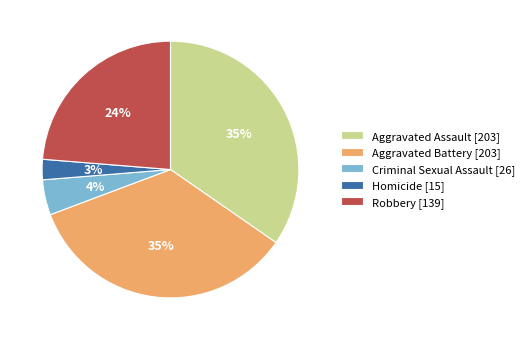

Does any single category account for the majority?

No